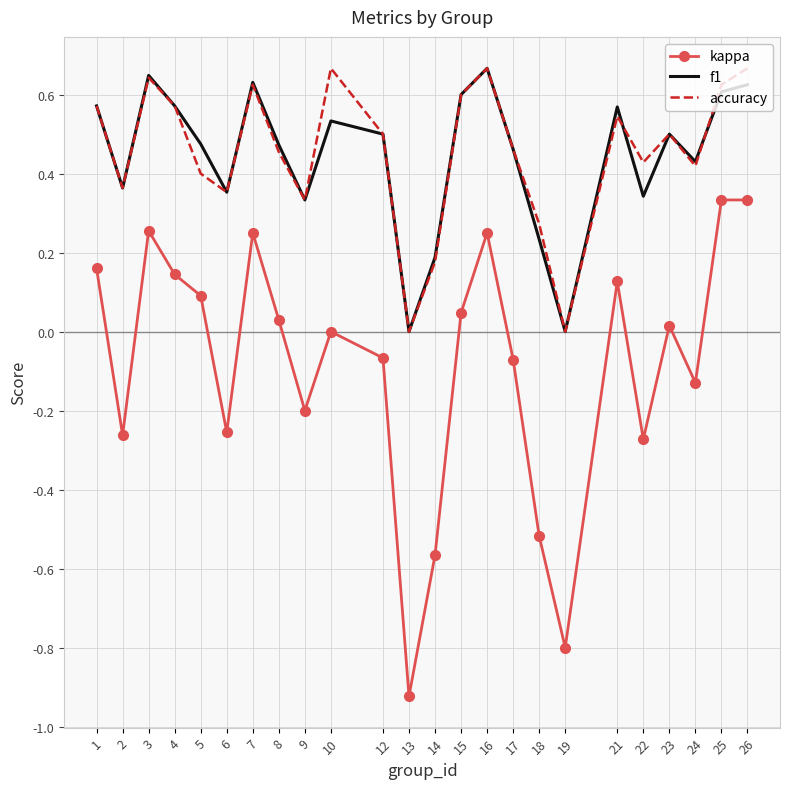

Count the number of categories in the chart.

24